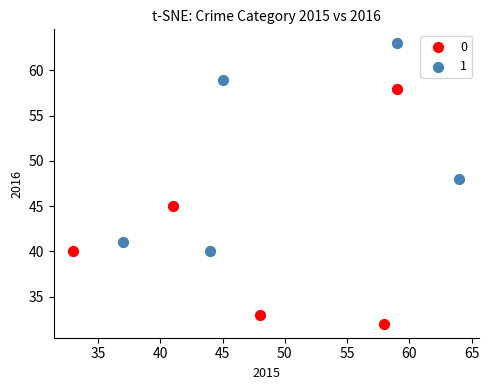

Which series has the widest spread of Y values?

0